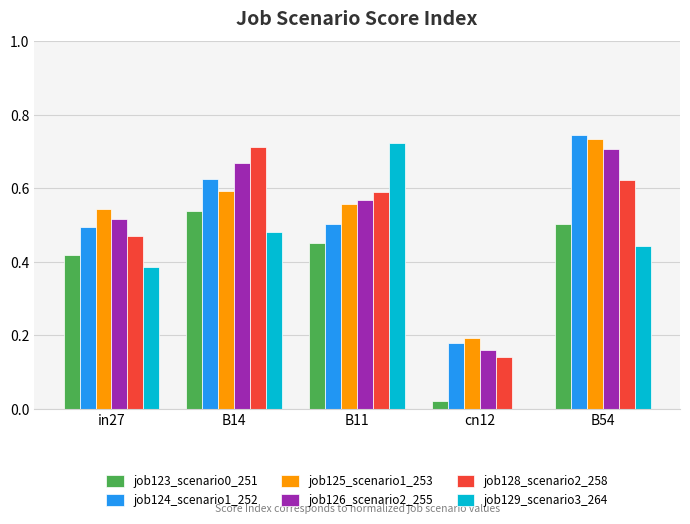

Are the bars grouped side by side (vs. stacked)?

Yes